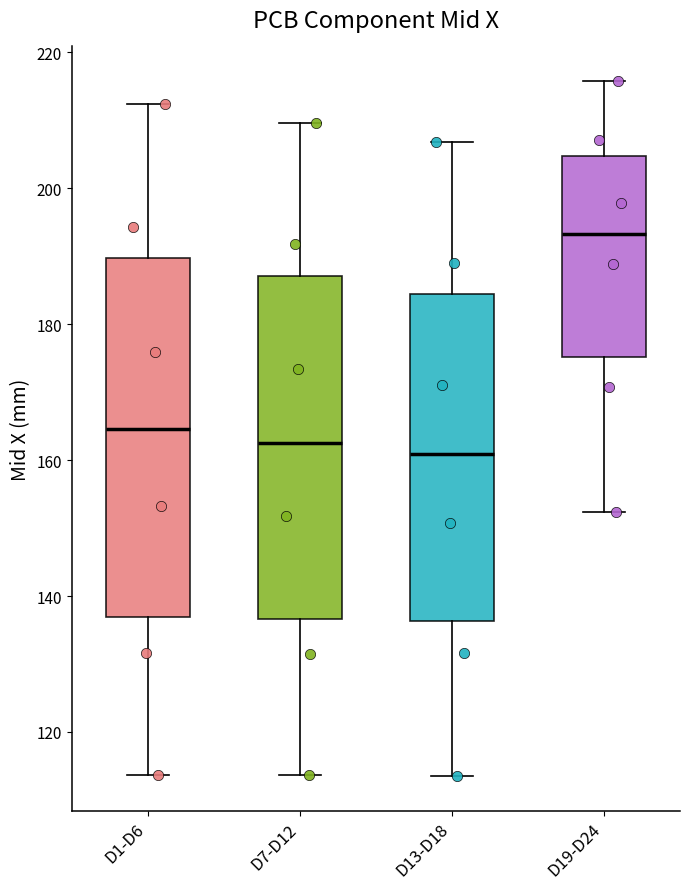

Which box has the highest median line?

D19-D24